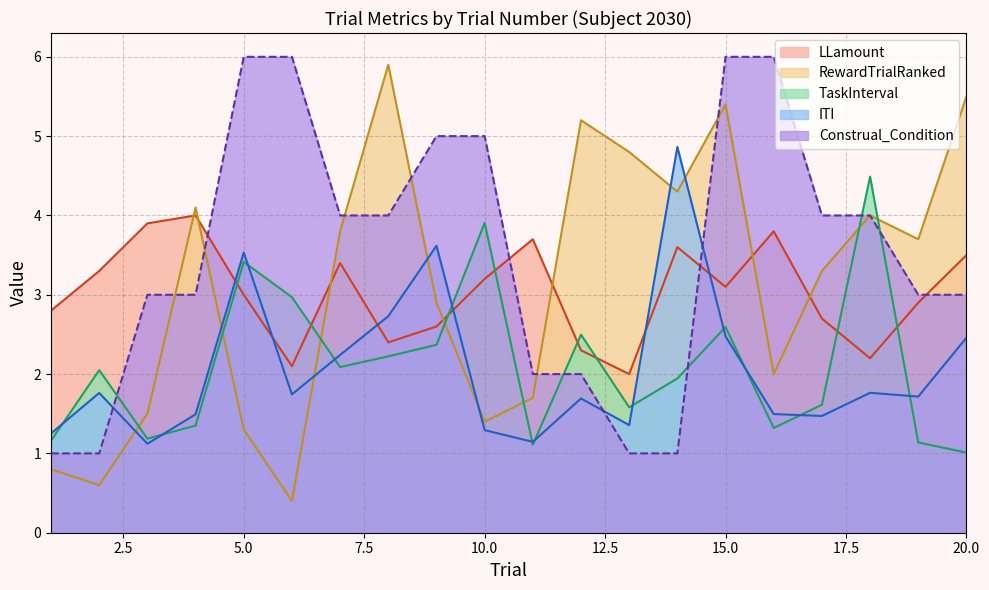

At which category does LLamount reach its first local peak?

4